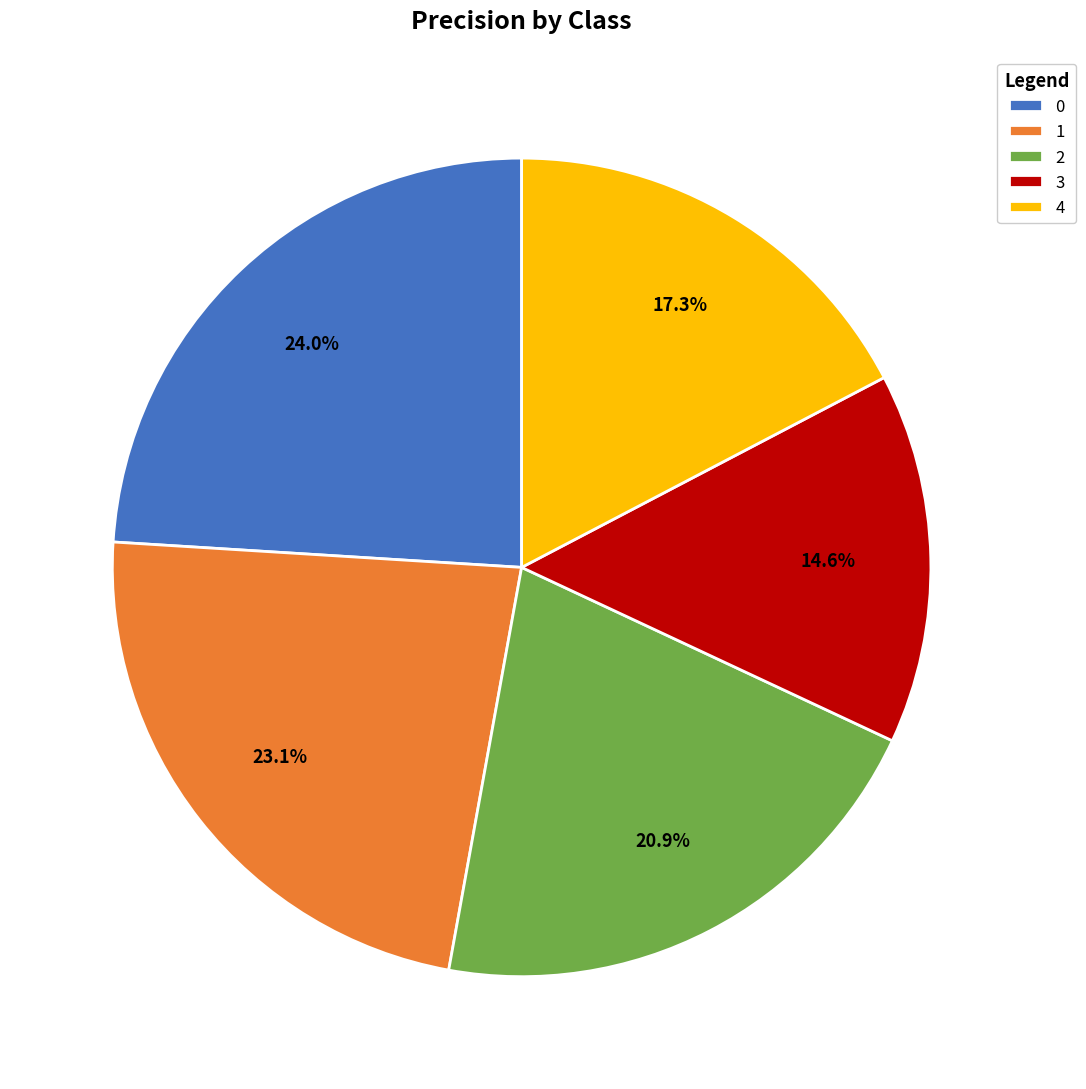

The 2 slice represents 33% of the pie. True or false?

False